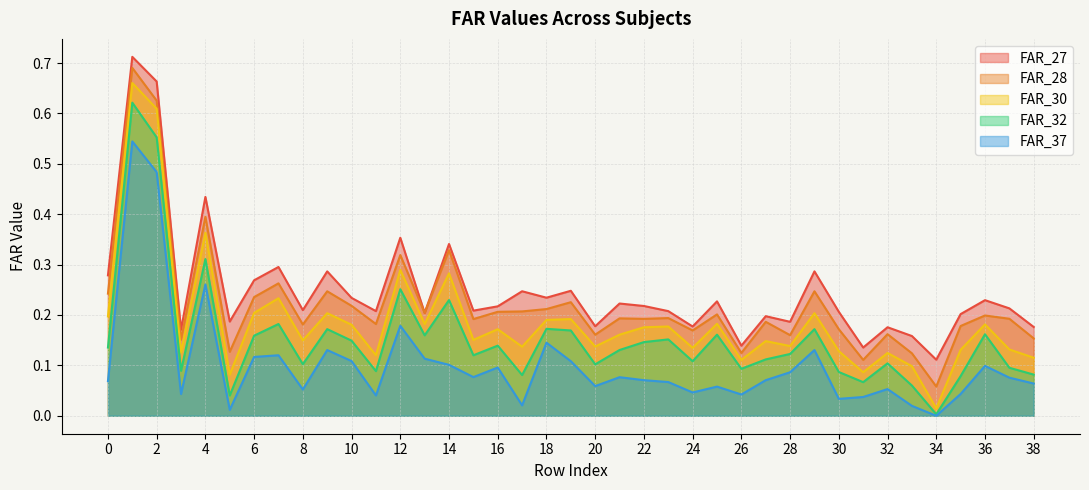

What is the total value across all series at 35?

0.6